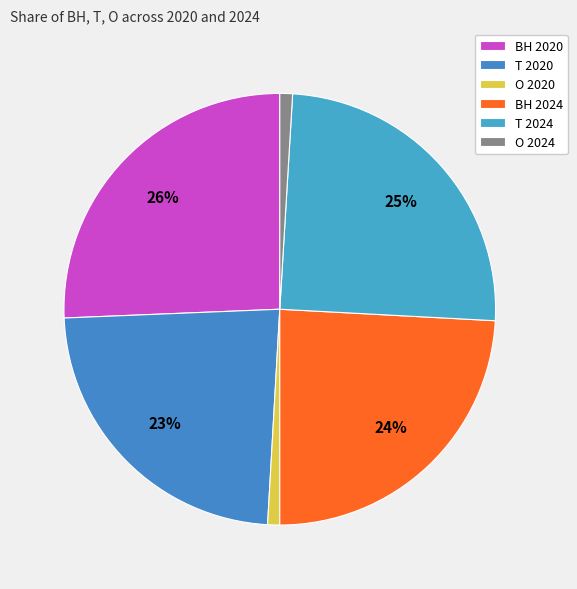

How many segments does this pie chart have?

6